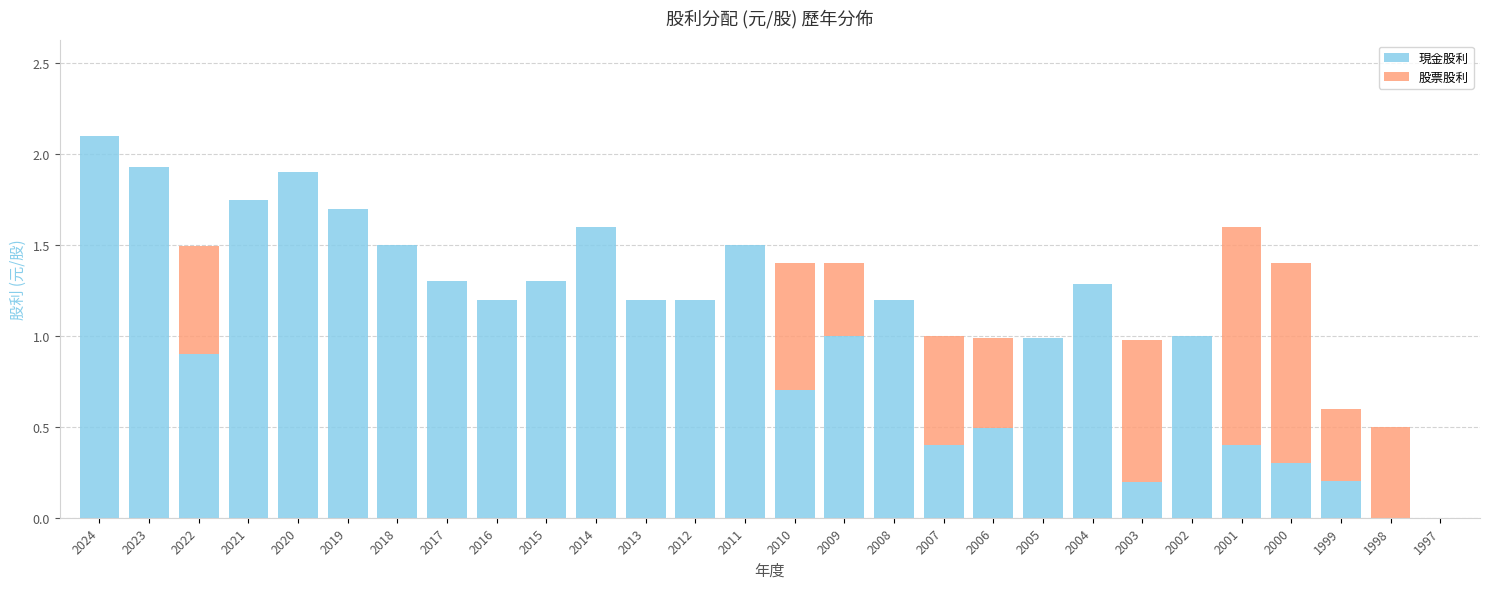

True or false: 現金股利 has a value of 0.4 at 2007.

True